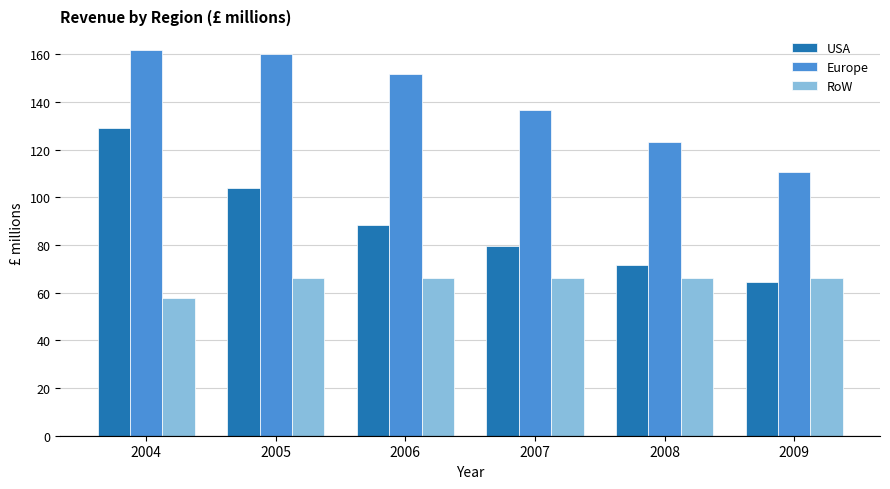

Rank the series by their average value, from lowest to highest.

RoW, USA, Europe